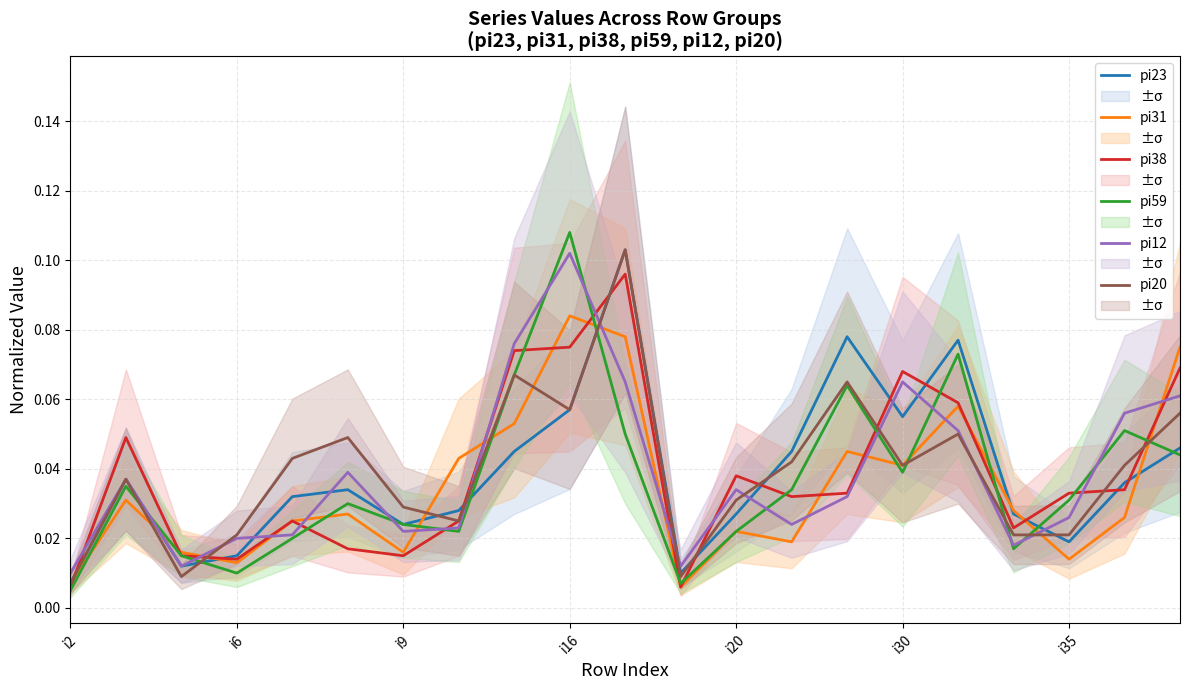

What is the maximum value shown in the chart?

0.1